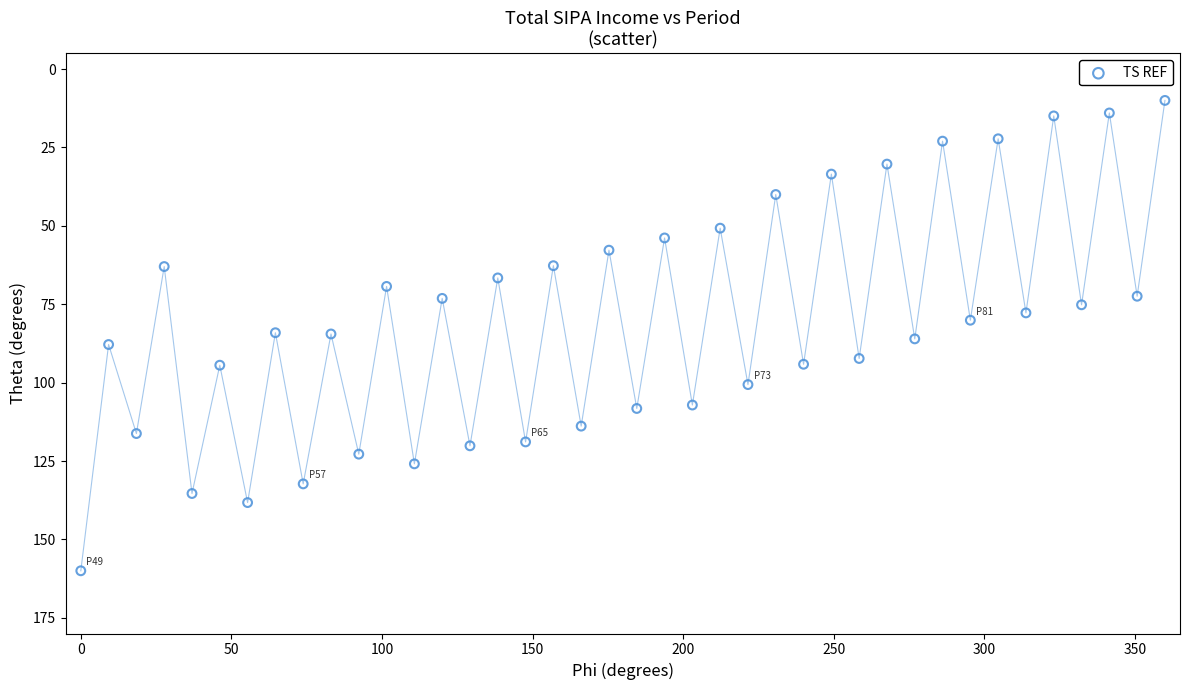

What is the range of Y values (max minus min)?

150.0